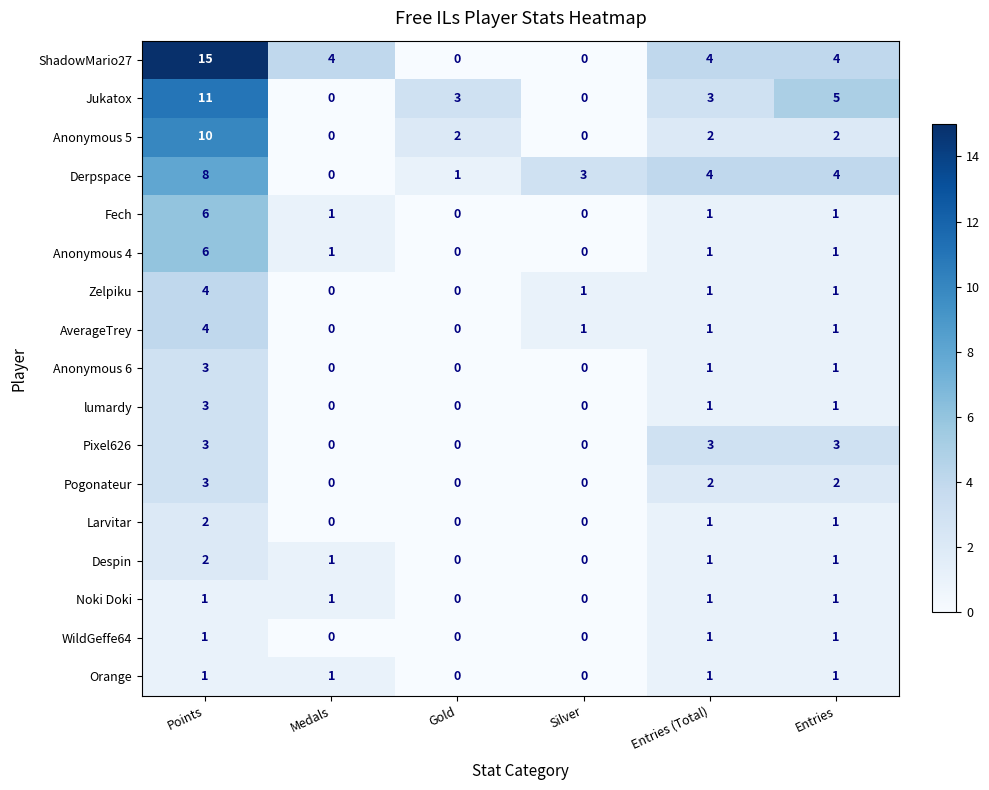

The value of Jukatox at Points is 3. True or false?

False